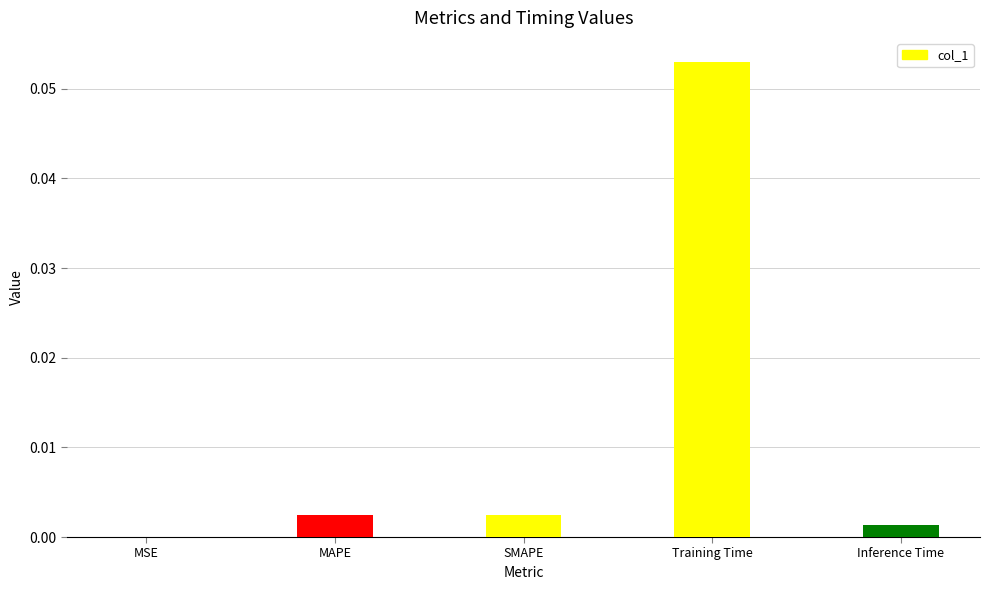

Which label corresponds to the largest value in the chart?

Training Time